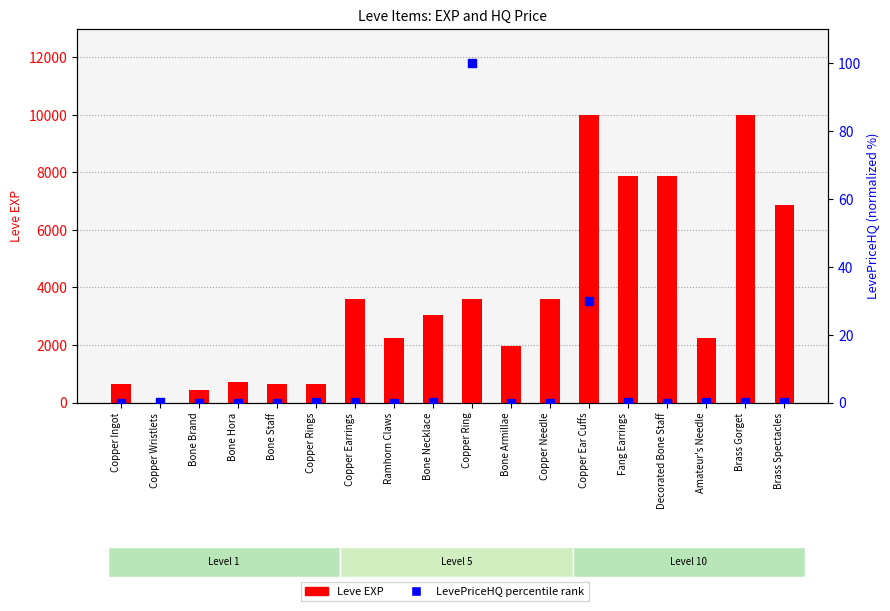

Is the value of Leve EXP at Amateur's Needle greater than the value of LevePriceHQ percentile rank at Bone Hora?

Yes